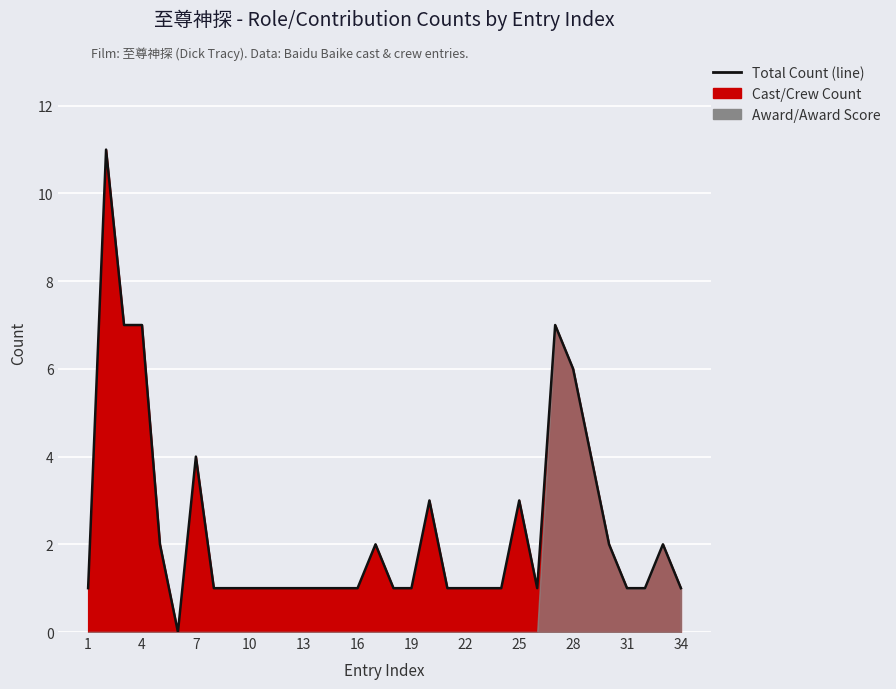

Is it true that the value at 28 is 4?

False